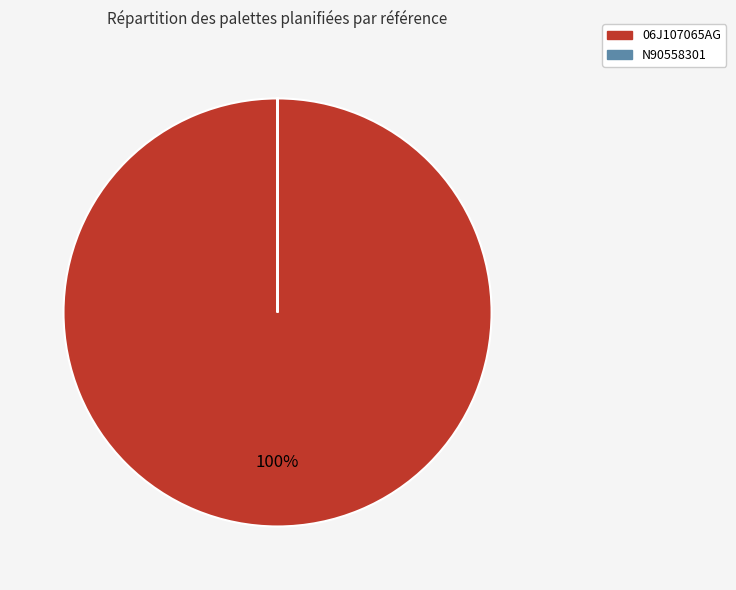

Which slice is the largest?

06J107065AG